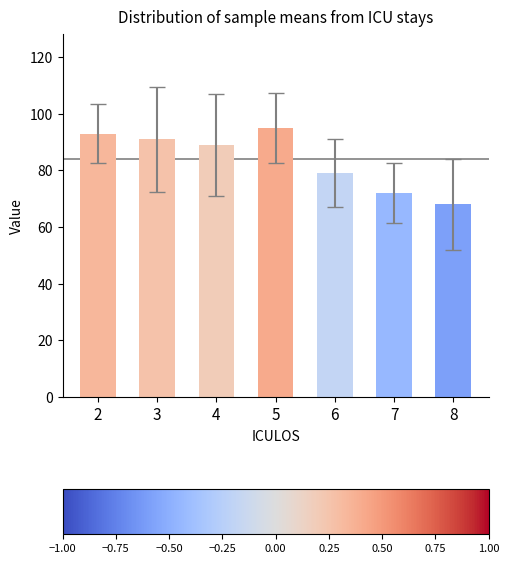

Approximately how many times larger is the value at 5 compared to 6?

1.2